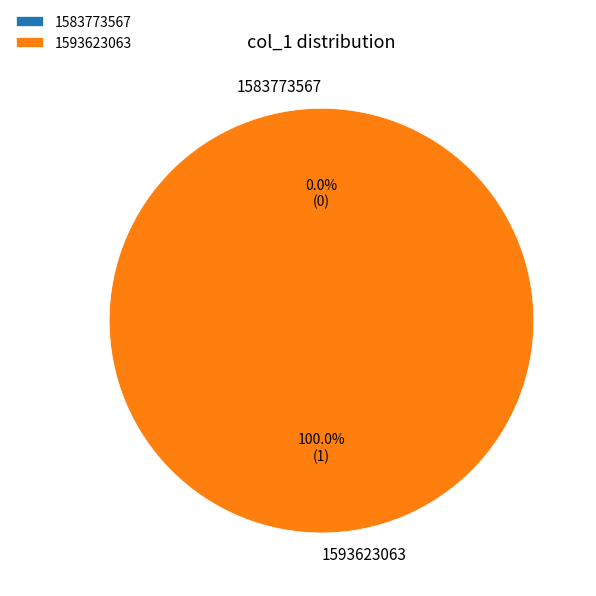

Combined, what portion of the pie is 1583773567 and 1593623063?

100.0%